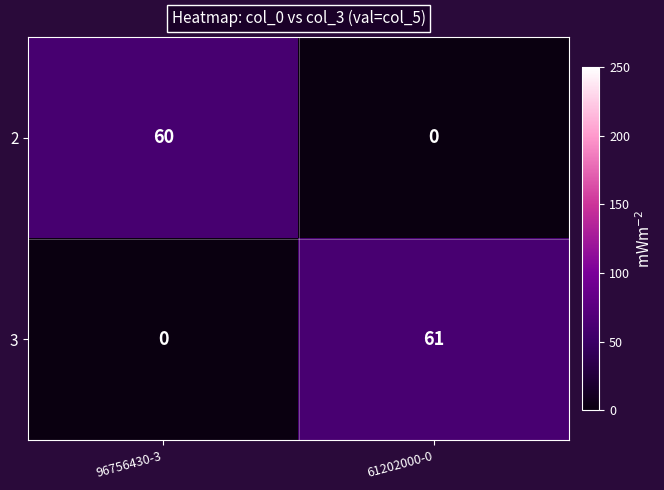

At how many categories does at least one series exceed 2?

2